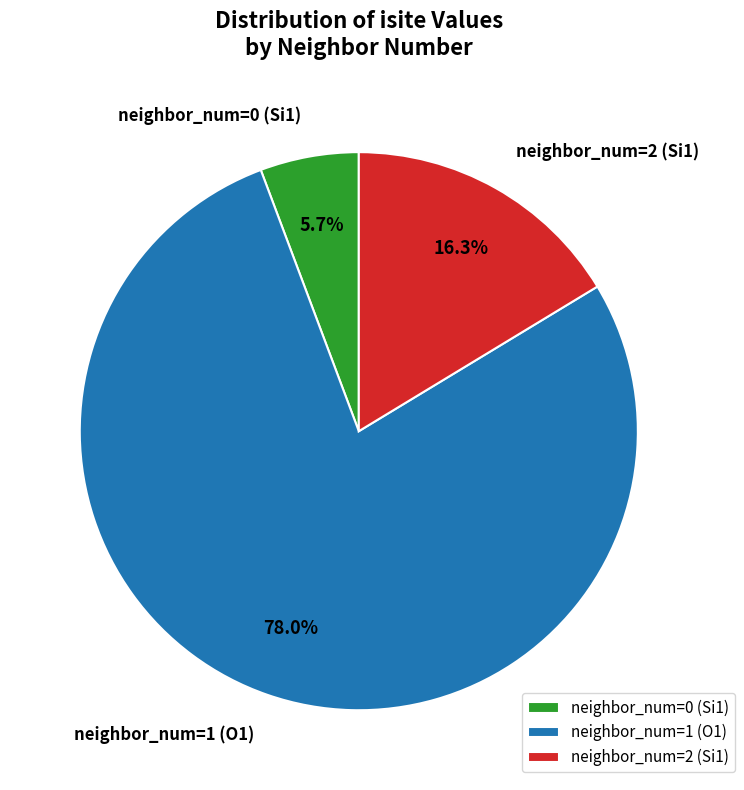

Rank the categories by value from lowest to highest.

neighbor_num=0 (Si1), neighbor_num=2 (Si1), neighbor_num=1 (O1)